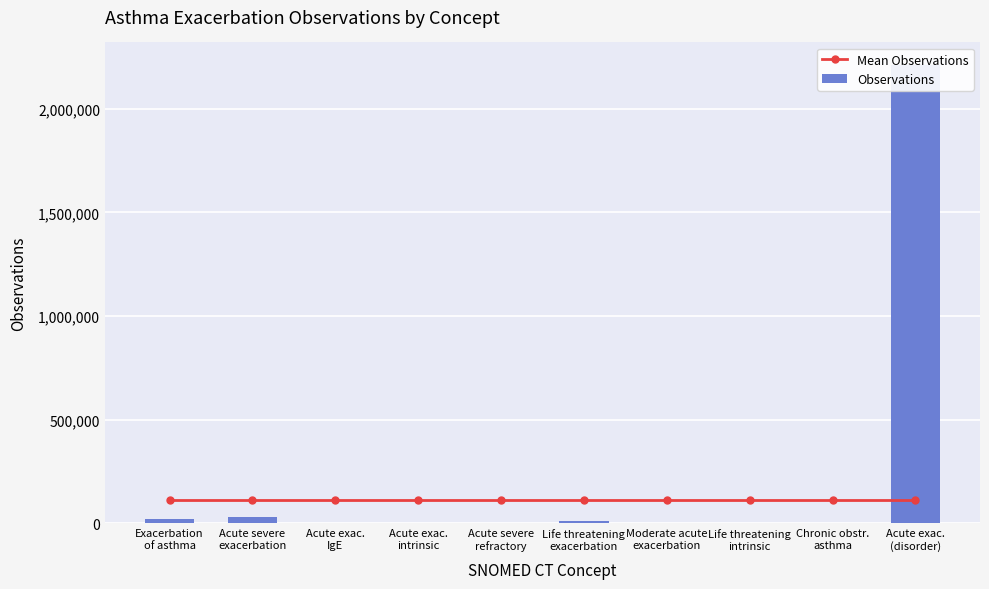

What is the minimum value shown in the chart?

4